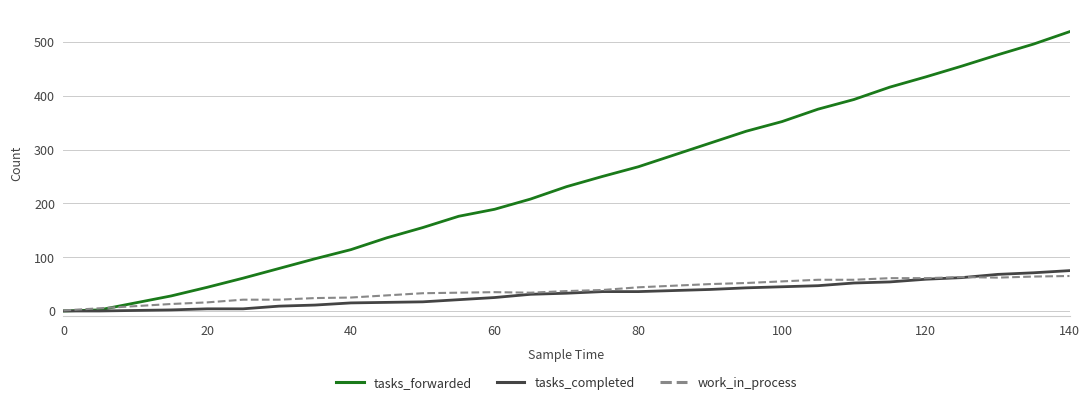

What is the maximum value for tasks_forwarded?

519